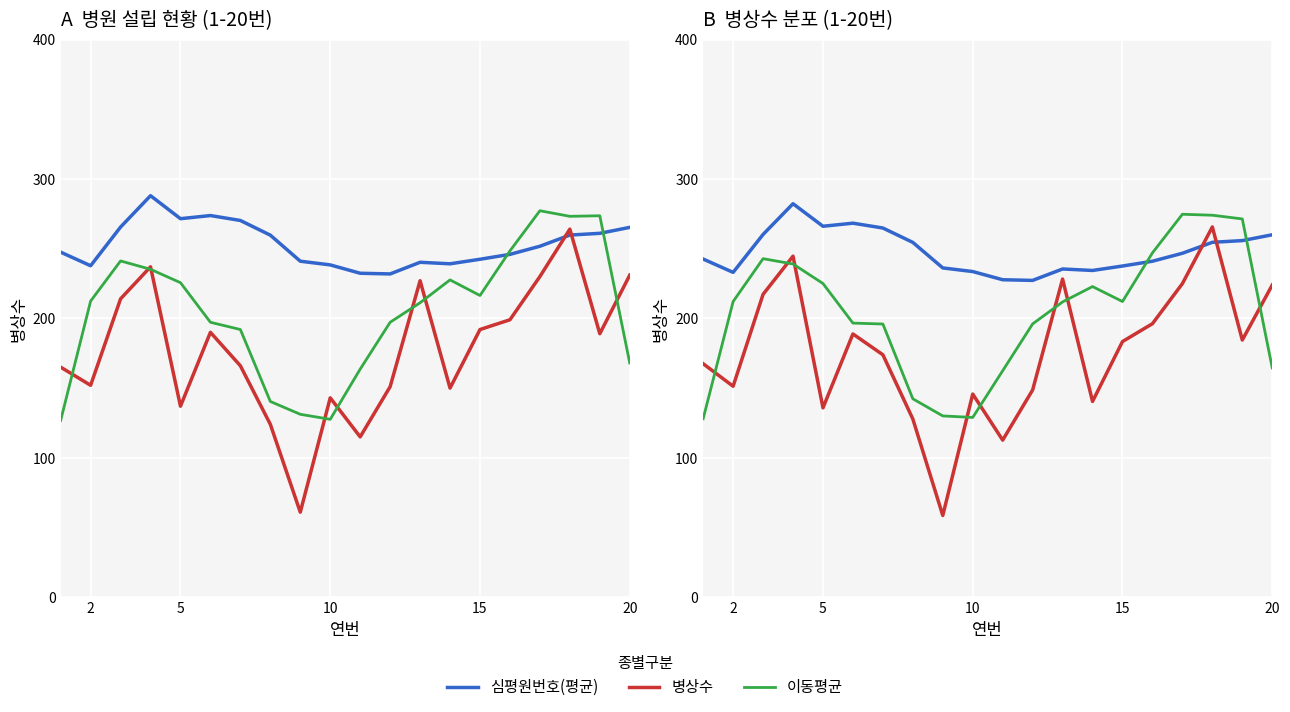

Between 10 and 19, which series saw the biggest shift?

이동평균